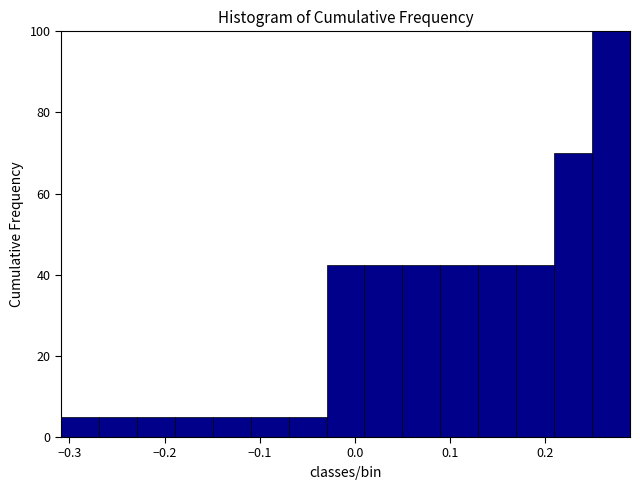

Read against the x-axis, roughly where is the centre of the tallest bar?

0.27